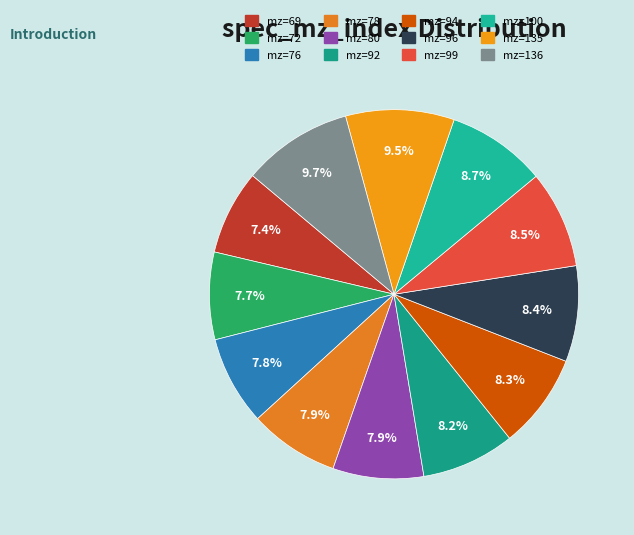

How many segments does this pie chart have?

12